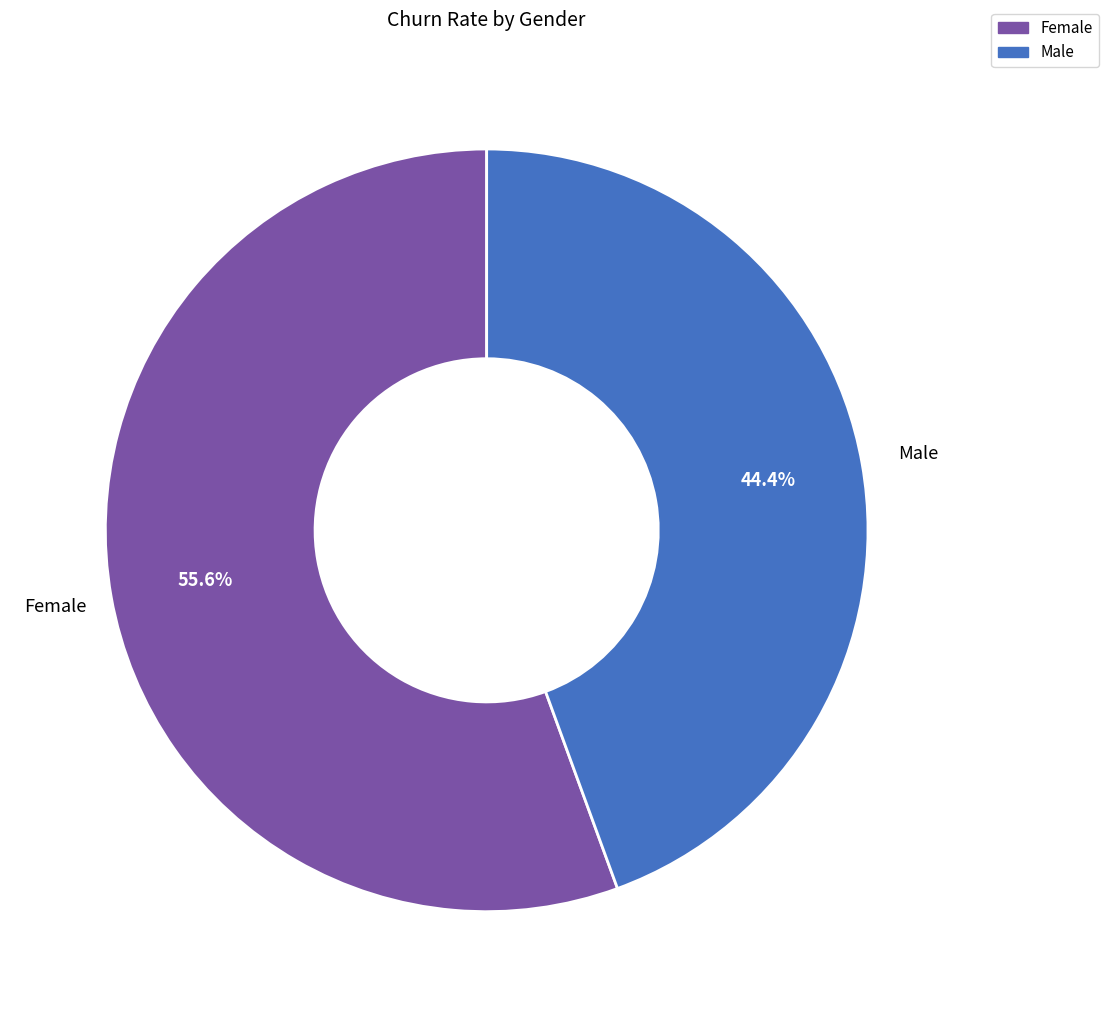

To the nearest percent, what percentage of the pie is Female?

56%